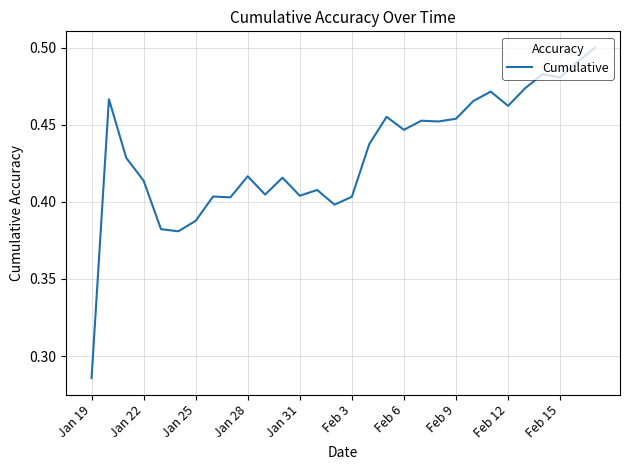

Is this an area chart (filled region under the line)?

No